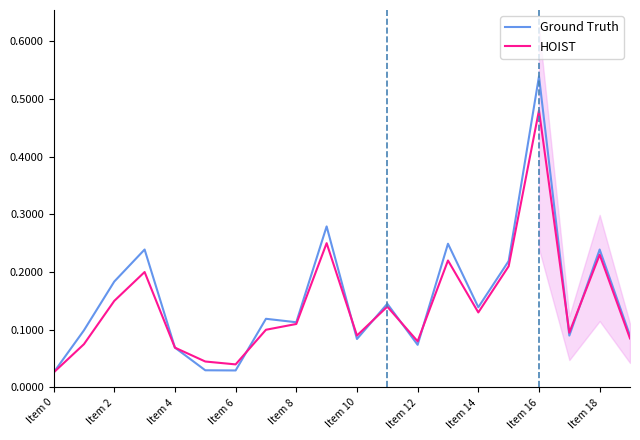

The value of Ground Truth at 19 is 0.1. True or false?

True